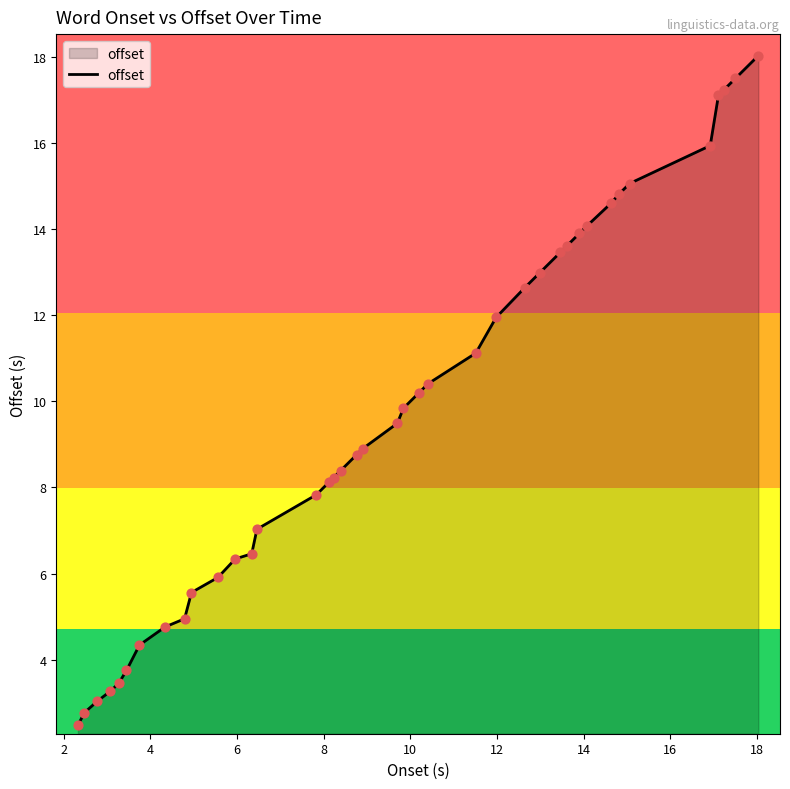

What is the minimum value shown in the chart?

2.5